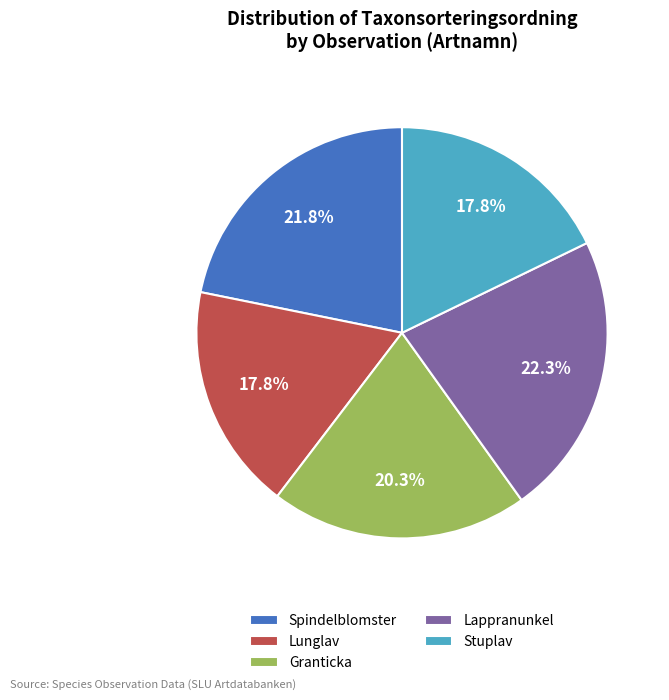

Approximately how many times larger is the value at Spindelblomster compared to Stuplav?

1.2